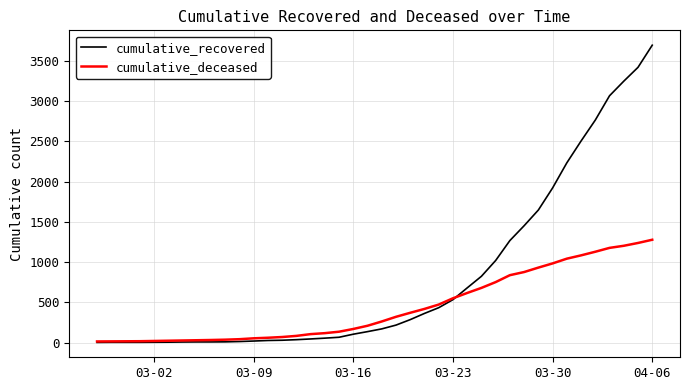

What is the average value of the cumulative_deceased series?

437